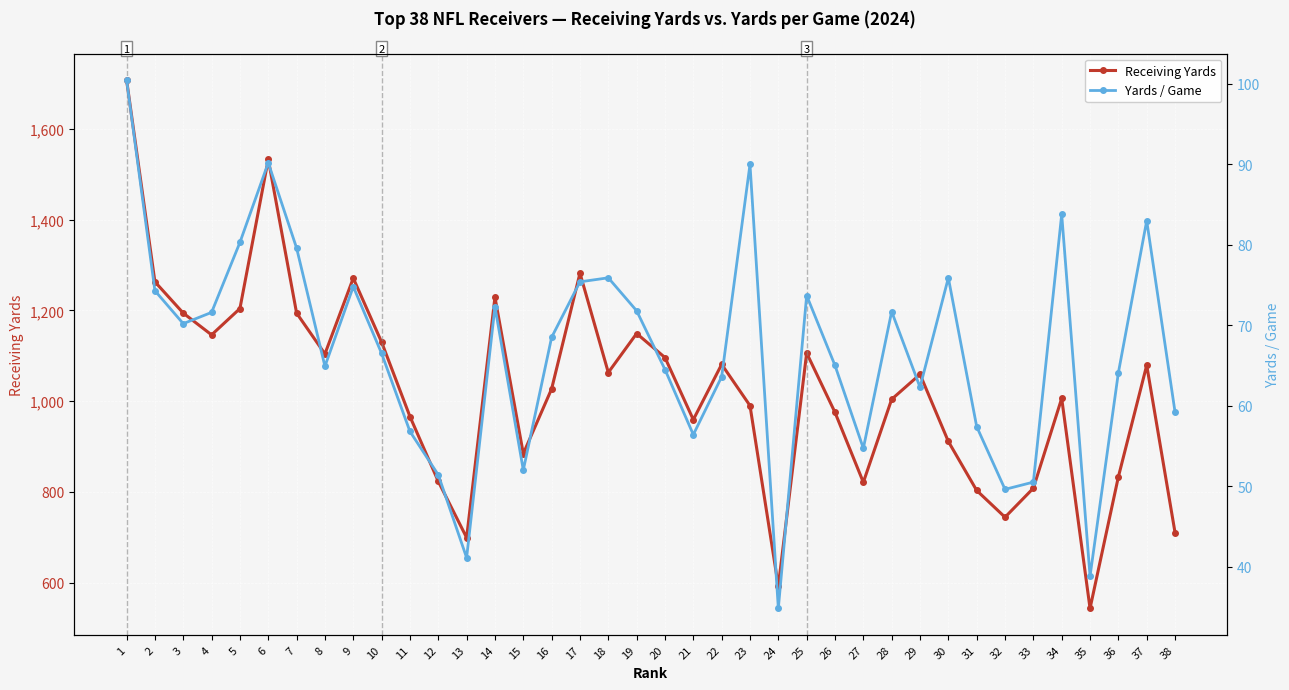

True or false: Receiving Yards has a value of 1063.0 at 18.

True